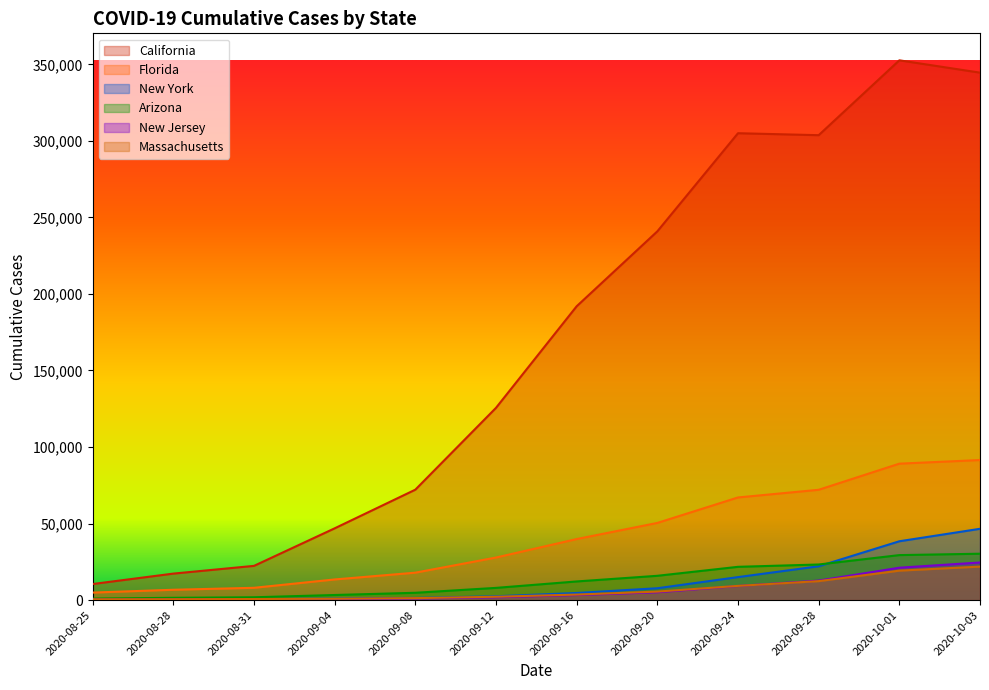

Reading left to right, what are all the values shown in this chart?

California: 2020-08-25=10489	2020-08-28=17298	2020-08-31=22353	2020-09-04=46876	2020-09-08=72131	2020-09-12=125592	2020-09-16=191963	2020-09-20=240905	2020-09-24=305020	2020-09-28=303727	2020-10-01=352641	2020-10-03=344589
Florida: 2020-08-25=4905	2020-08-28=6742	2020-08-31=8027	2020-09-04=13484	2020-09-08=17912	2020-09-12=27800	2020-09-16=39867	2020-09-20=50400	2020-09-24=67053	2020-09-28=72058	2020-10-01=89130	2020-10-03=91496
New York: 2020-08-25=463	2020-08-28=578	2020-08-31=713	2020-09-04=973	2020-09-08=1391	2020-09-12=2494	2020-09-16=4640	2020-09-20=7734	2020-09-24=15009	2020-09-28=22084	2020-10-01=38421	2020-10-03=46571
Arizona: 2020-08-25=979	2020-08-28=1489	2020-08-31=1830	2020-09-04=3312	2020-09-08=4766	2020-09-12=7966	2020-09-16=12171	2020-09-20=15863	2020-09-24=21728	2020-09-28=23243	2020-10-01=29385	2020-10-03=30287
New Jersey: 2020-08-25=406	2020-08-28=470	2020-08-31=528	2020-09-04=668	2020-09-08=1063	2020-09-12=1819	2020-09-16=3288	2020-09-20=5098	2020-09-24=9209	2020-09-28=12723	2020-10-01=21153	2020-10-03=24560
Massachusetts: 2020-08-25=526	2020-08-28=580	2020-08-31=686	2020-09-04=894	2020-09-08=1271	2020-09-12=2179	2020-09-16=3604	2020-09-20=5542	2020-09-24=9278	2020-09-28=12379	2020-10-01=19230	2020-10-03=21876